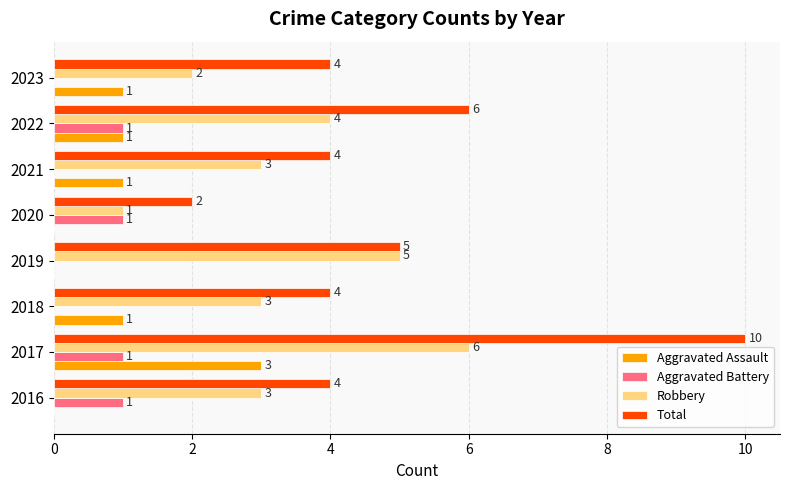

Is it true that Robbery equals 5 at 2019?

True